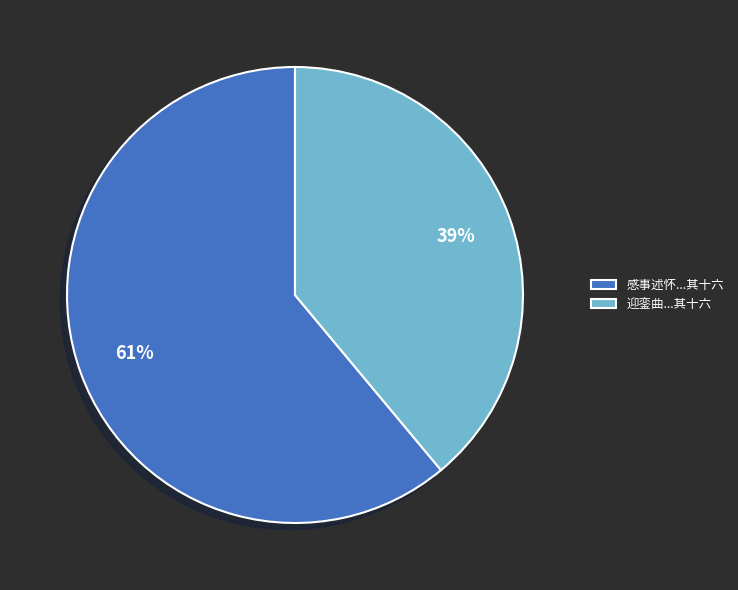

To the nearest percent, what percentage of the pie is 迎銮曲...其十六?

39%